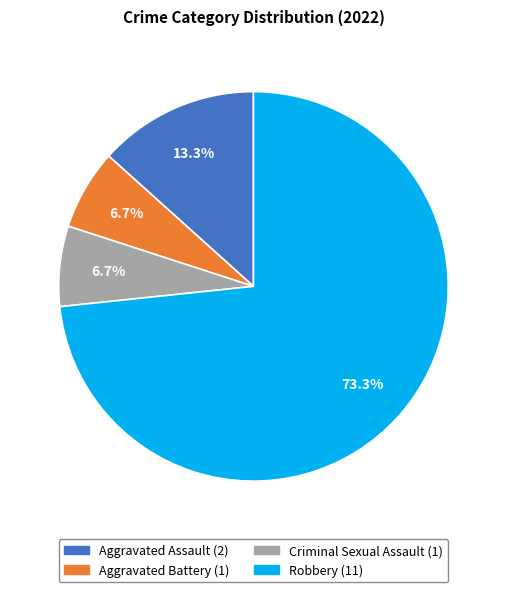

To the nearest percent, what is the combined percentage of Criminal Sexual Assault and Robbery?

80%